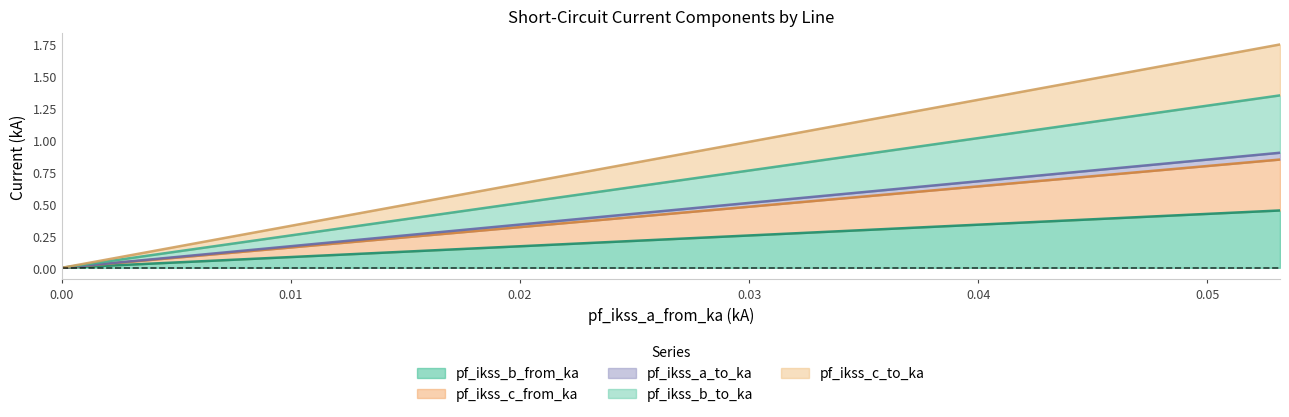

True or false: pf_ikss_a_to_ka has more than 0 points higher than both neighbors.

False